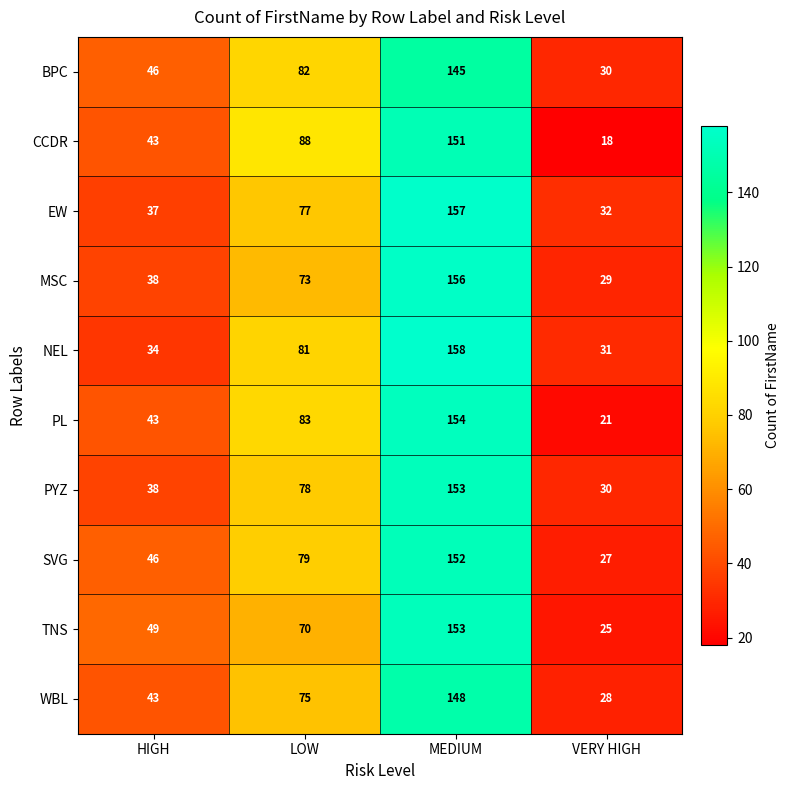

What is the maximum value shown in the chart?

158